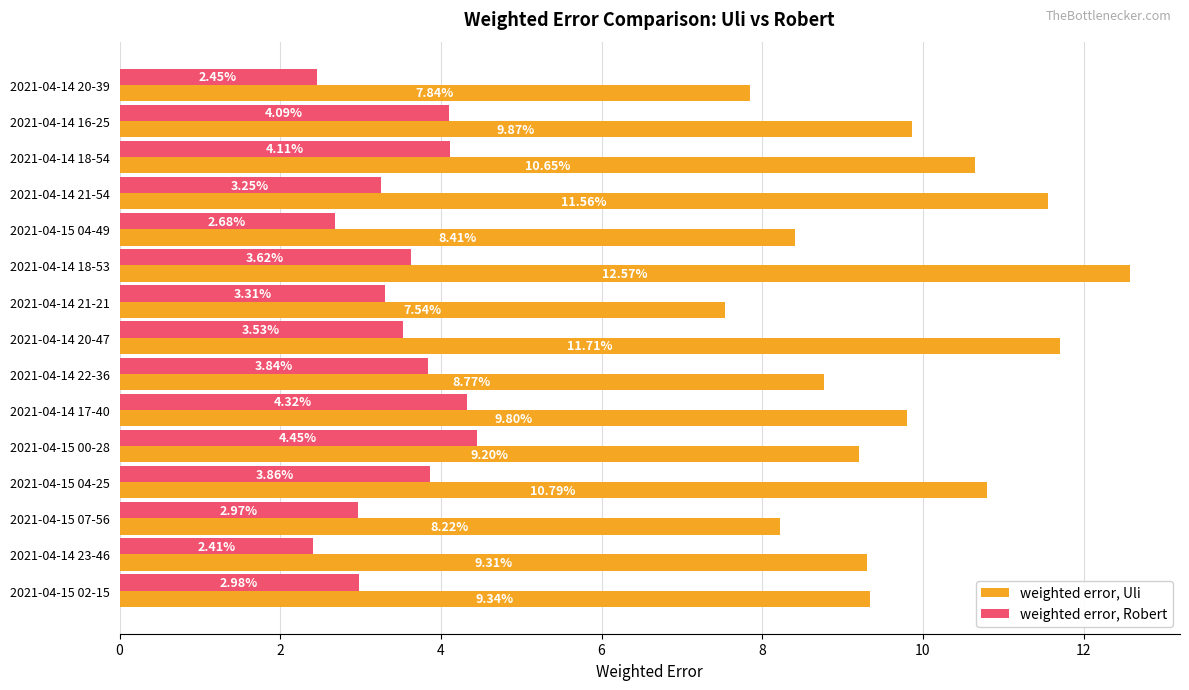

What is the sum of the weighted error, Uli values at 2021-04-15 00-28 and 2021-04-14 21-54?

20.8